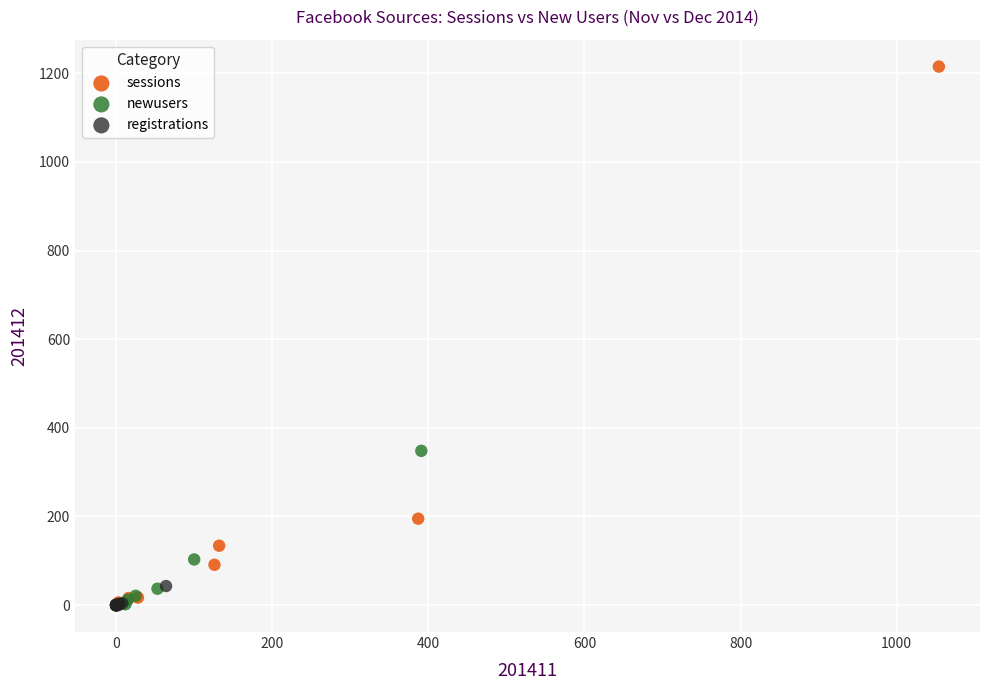

Which series has the largest Y range (max minus min)?

sessions